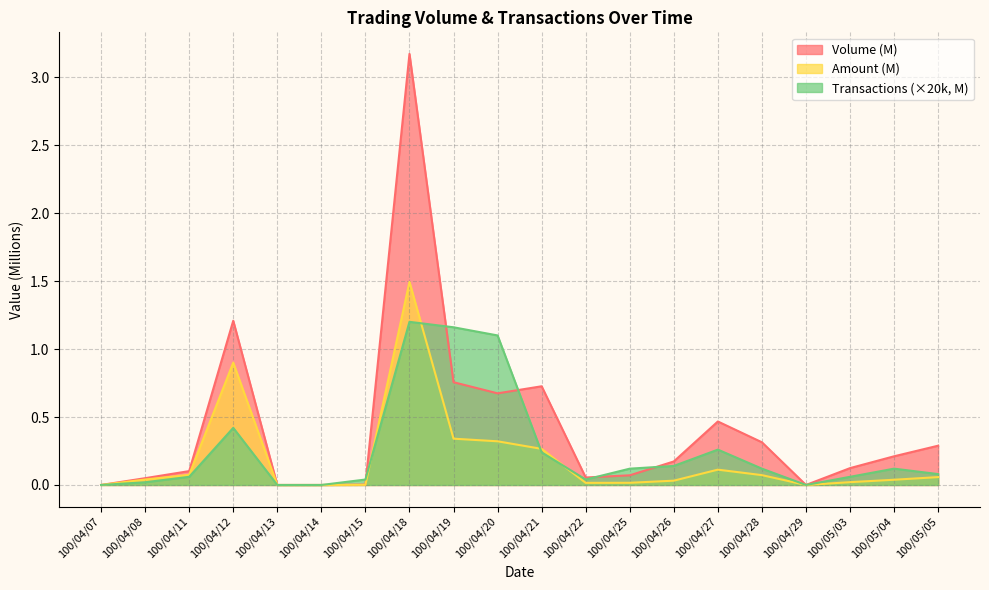

Between 100/04/13 and 100/04/21, which is larger?

100/04/21